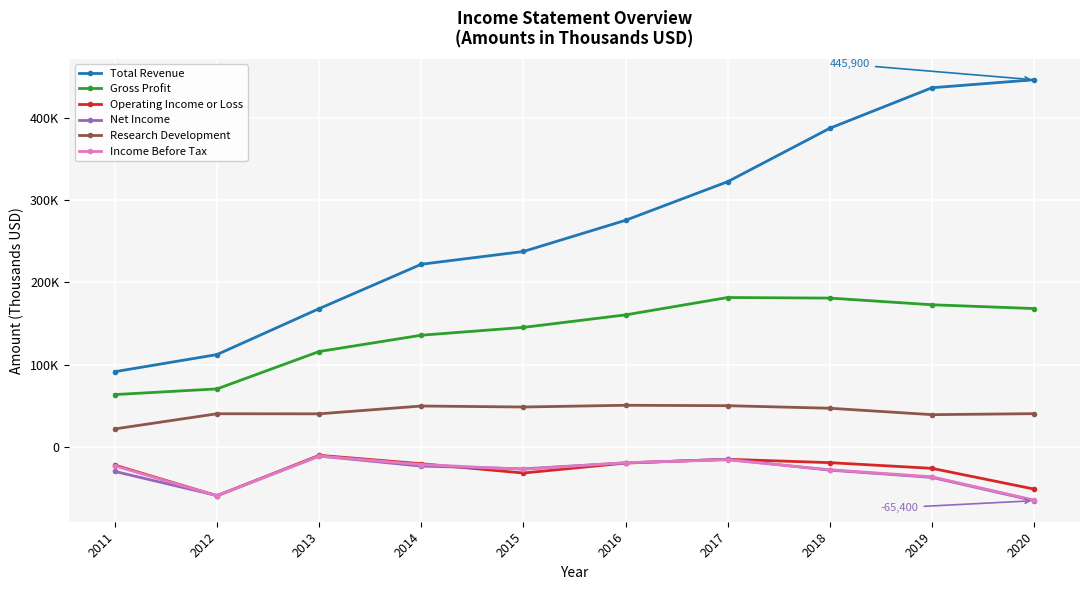

Does the chart have visible grid lines?

Yes